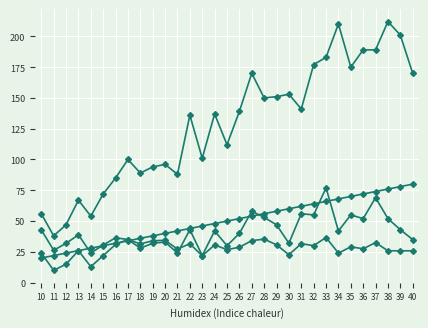

True or false: col_4 has a value of 7.5 at 40.

False